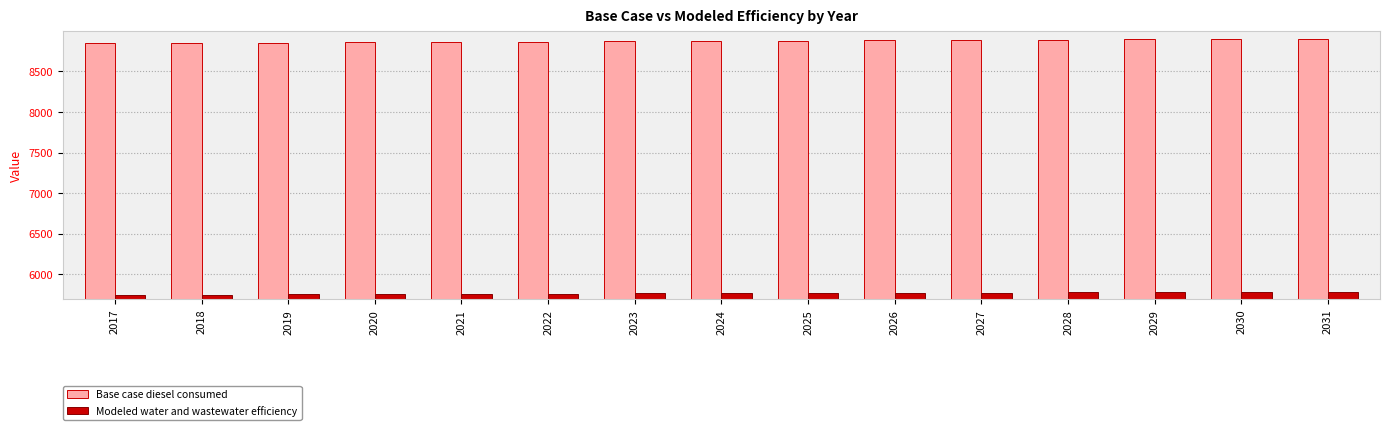

What is the smallest value displayed?

5749.7